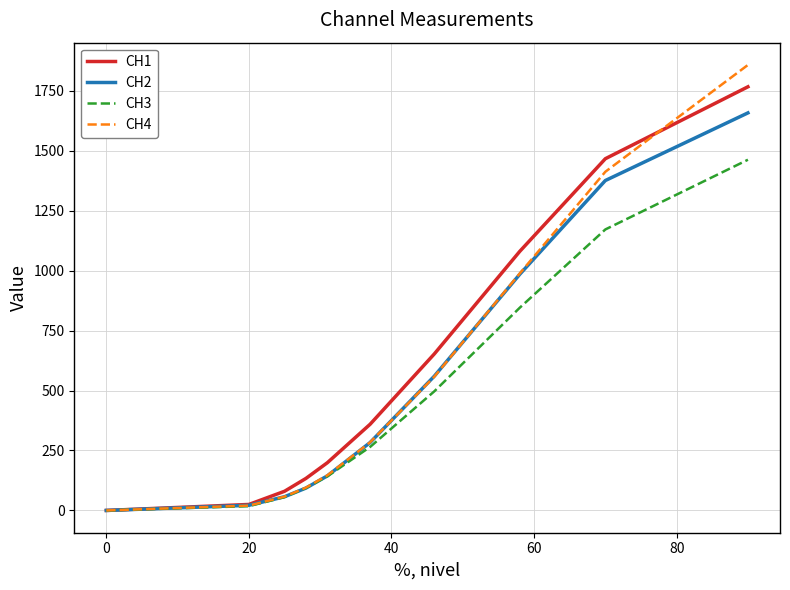

List the series in order of their peak value, lowest first.

CH3, CH2, CH1, CH4